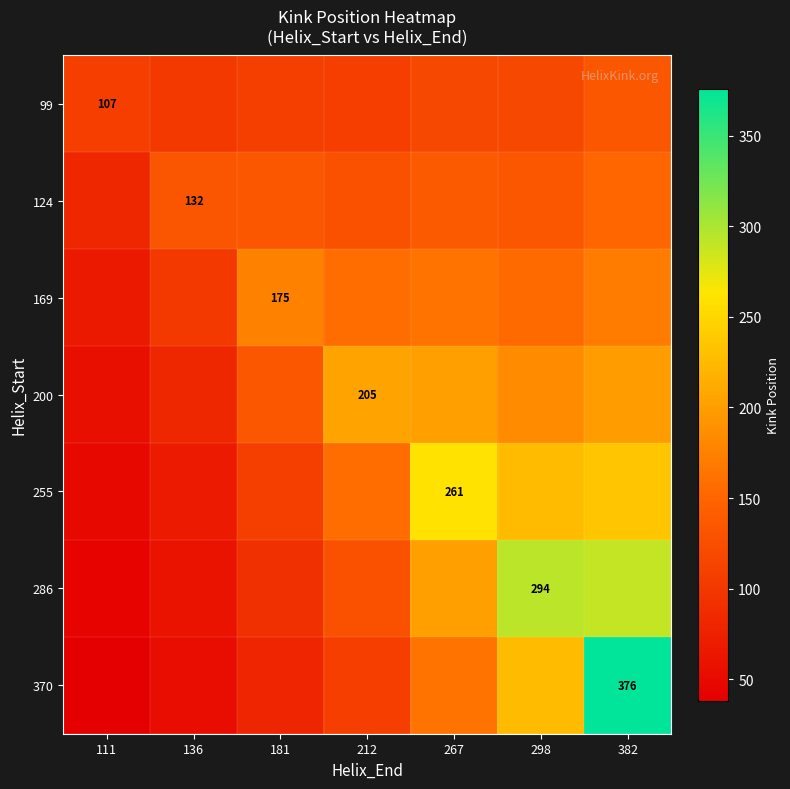

True or false: 255 has a value of 100.5 at 136.

False